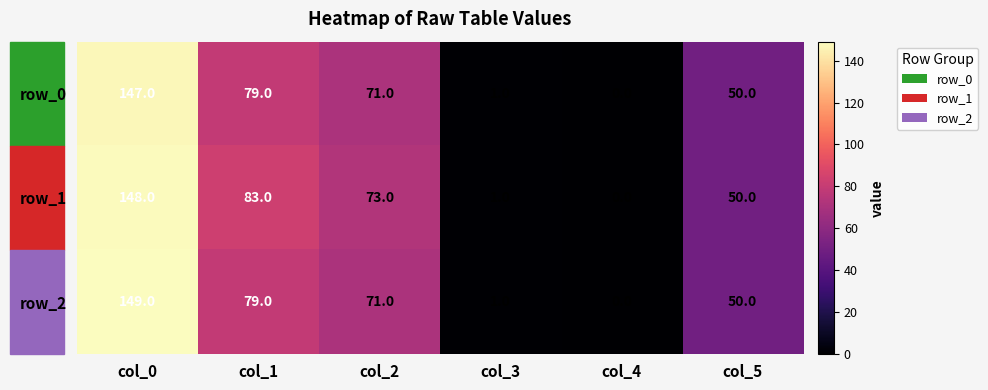

Which category has the highest value in the row_2 series?

col_0